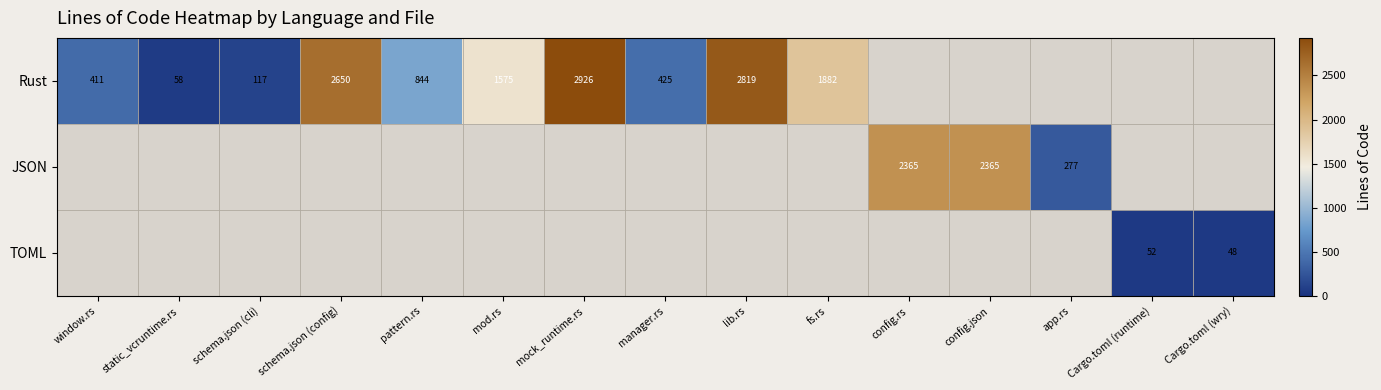

The value of Rust at mod.rs is 1575. True or false?

True